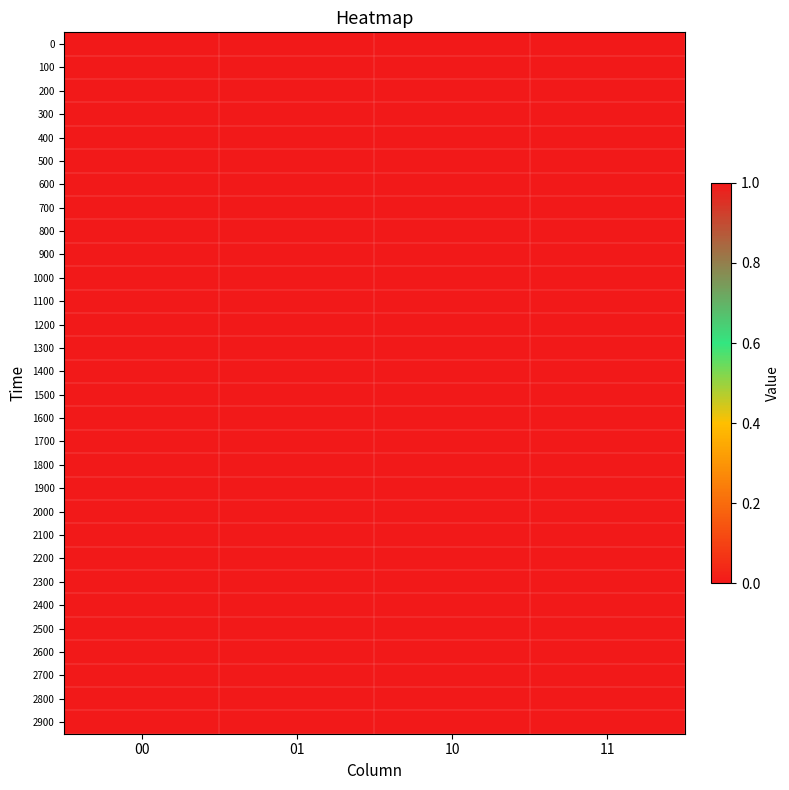

Reading left to right, what are all the values shown in this chart?

0: 00=0	01=0	10=0	11=0
100: 00=0	01=1	10=0	11=0
200: 00=0	01=1	10=0	11=0
300: 00=0	01=0	10=0	11=0
400: 00=0	01=0	10=0	11=0
500: 00=0	01=0	10=0	11=0
600: 00=0	01=0	10=0	11=0
700: 00=0	01=0	10=0	11=0
800: 00=0	01=0	10=0	11=0
900: 00=0	01=0	10=0	11=0
1000: 00=0	01=0	10=0	11=0
1100: 00=0	01=0	10=0	11=0
1200: 00=0	01=0	10=0	11=0
1300: 00=0	01=0	10=0	11=0
1400: 00=0	01=0	10=0	11=0
1500: 00=0	01=0	10=0	11=0
1600: 00=0	01=0	10=0	11=0
1700: 00=0	01=0	10=0	11=0
1800: 00=0	01=0	10=0	11=0
1900: 00=0	01=0	10=0	11=0
2000: 00=0	01=0	10=0	11=0
2100: 00=0	01=0	10=0	11=0
2200: 00=0	01=0	10=0	11=0
2300: 00=0	01=0	10=0	11=0
2400: 00=0	01=0	10=0	11=0
2500: 00=0	01=0	10=0	11=0
2600: 00=0	01=0	10=0	11=0
2700: 00=0	01=0	10=0	11=0
2800: 00=0	01=0	10=0	11=0
2900: 00=0	01=0	10=0	11=0